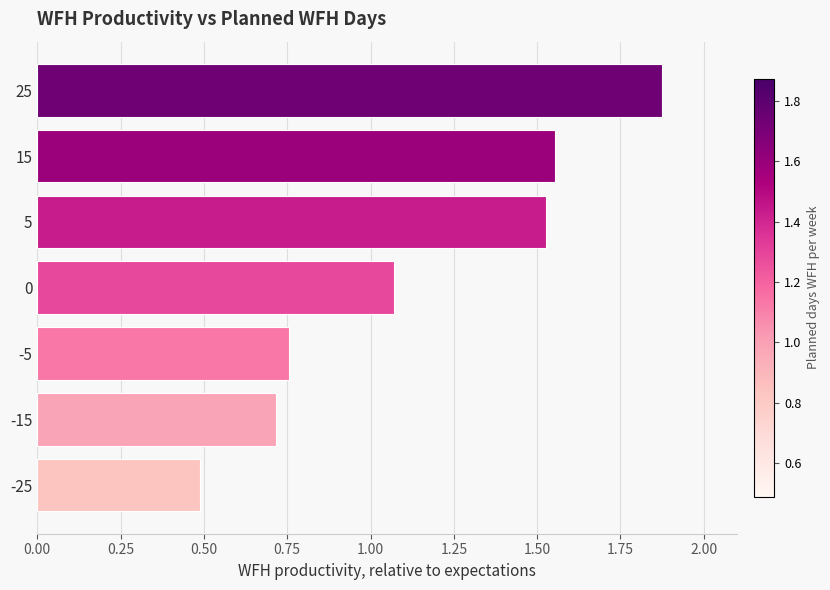

Rank the categories by value from lowest to highest.

-25, -15, -5, 0, 5, 15, 25